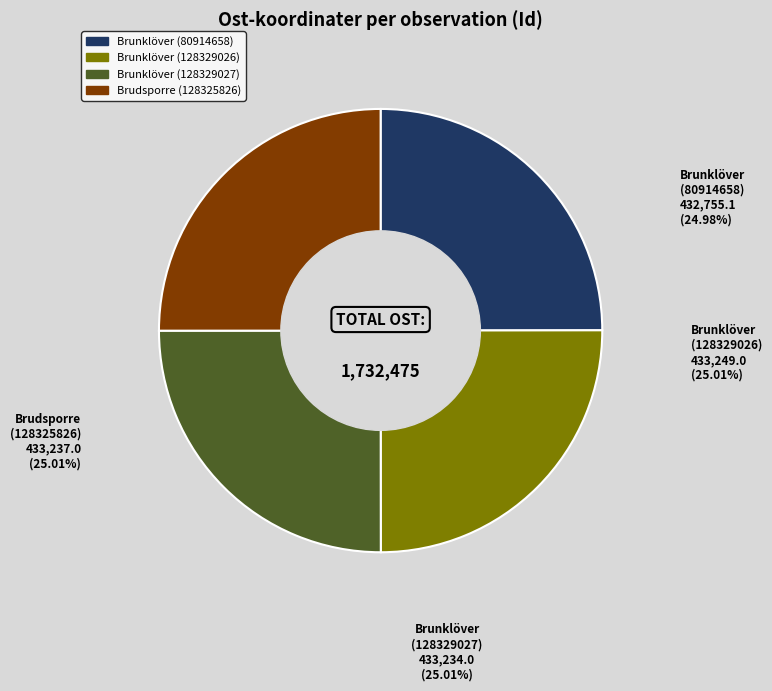

To the nearest percent, what portion does Brunklöver (128329027) represent?

25%